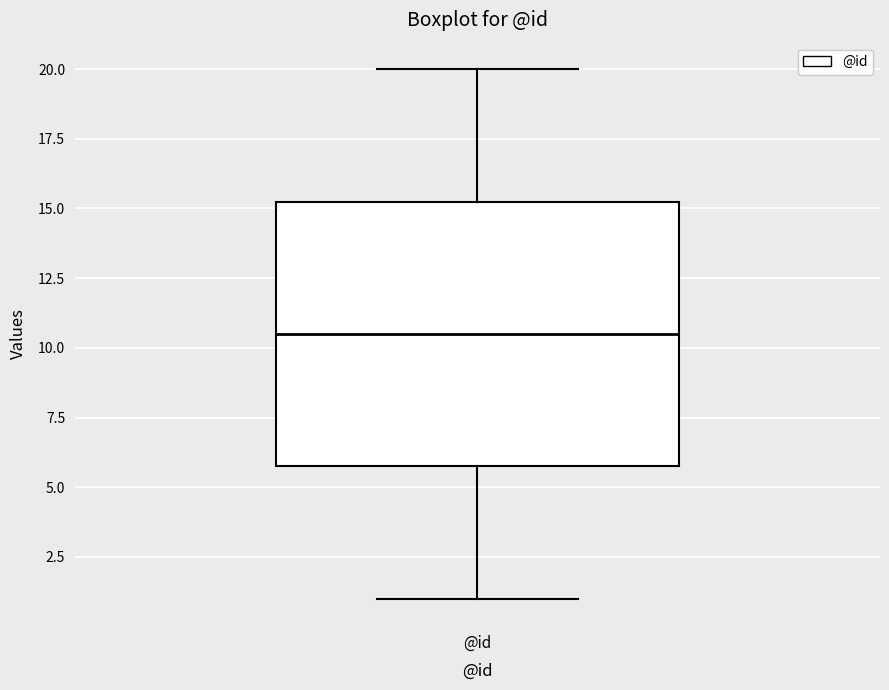

Read this box plot against the y-axis: the position of the median line, the range covered by the box, and the ends of both whiskers. The values are not printed on the chart, so give them approximately, as read against the axis.

median 10.5, box 6.0 to 15.5, whiskers 1.0 to 20.0